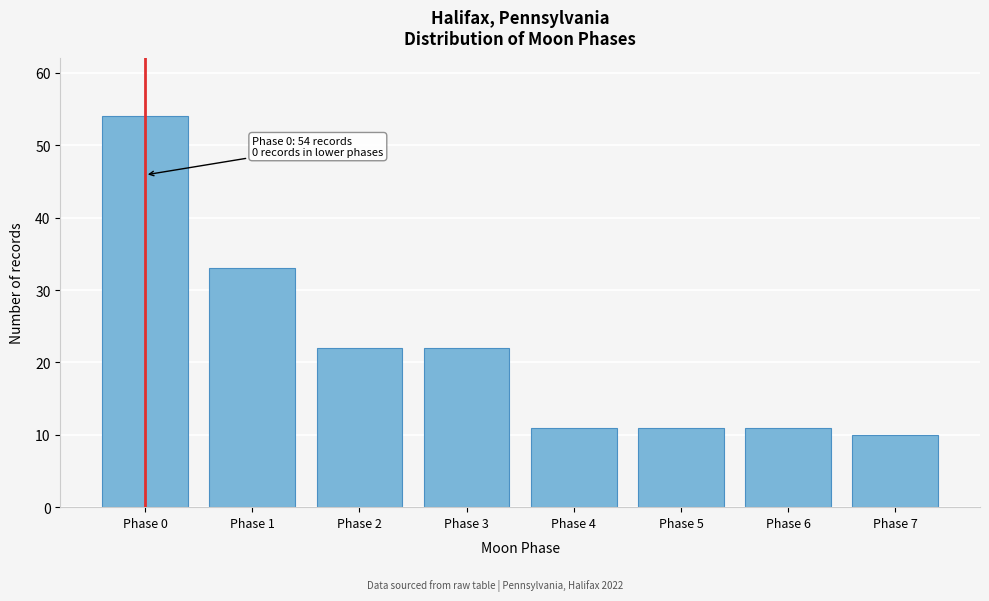

Reading left to right, transcribe all the data shown in this chart.

Phase 0=54	Phase 1=33	Phase 2=22	Phase 3=22	Phase 4=11	Phase 5=11	Phase 6=11	Phase 7=10